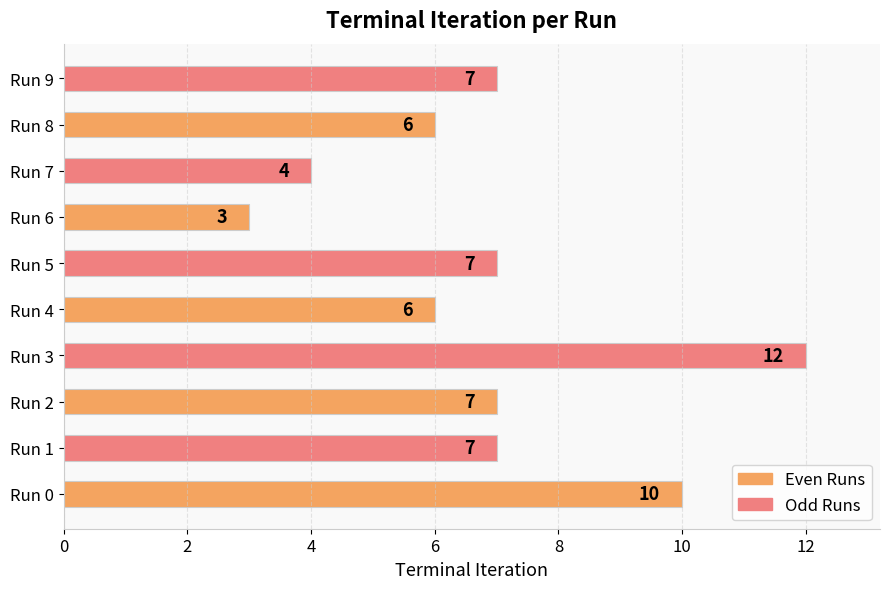

What is the average value?

7